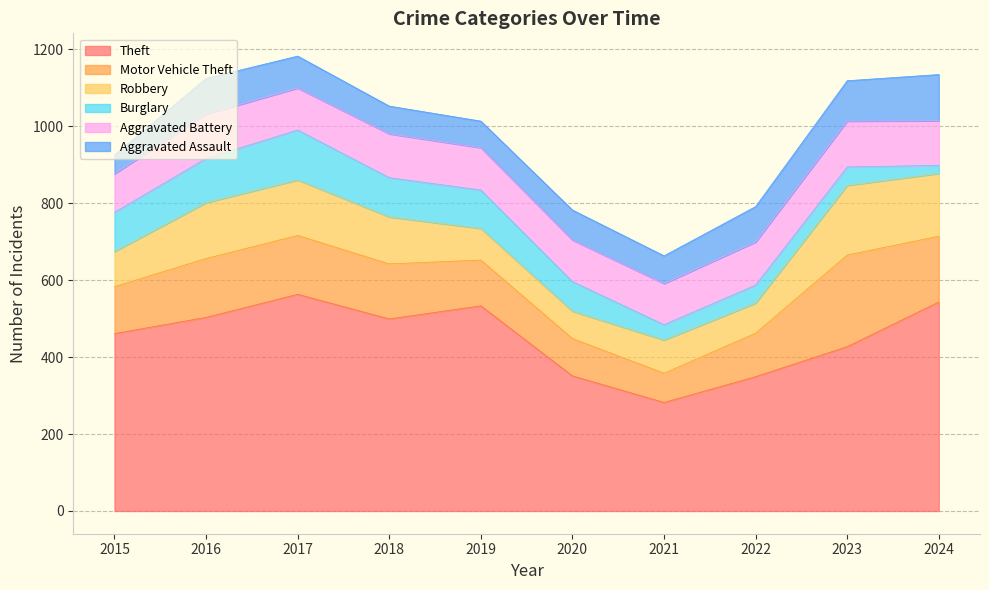

How many values in the Robbery series are below 122?

5